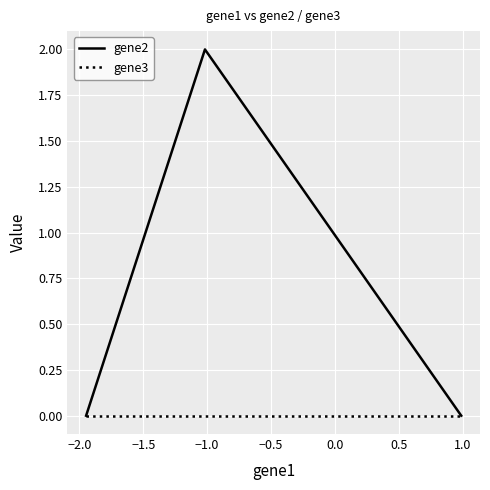

List the series in order of their overall mean, lowest first.

gene3, gene2